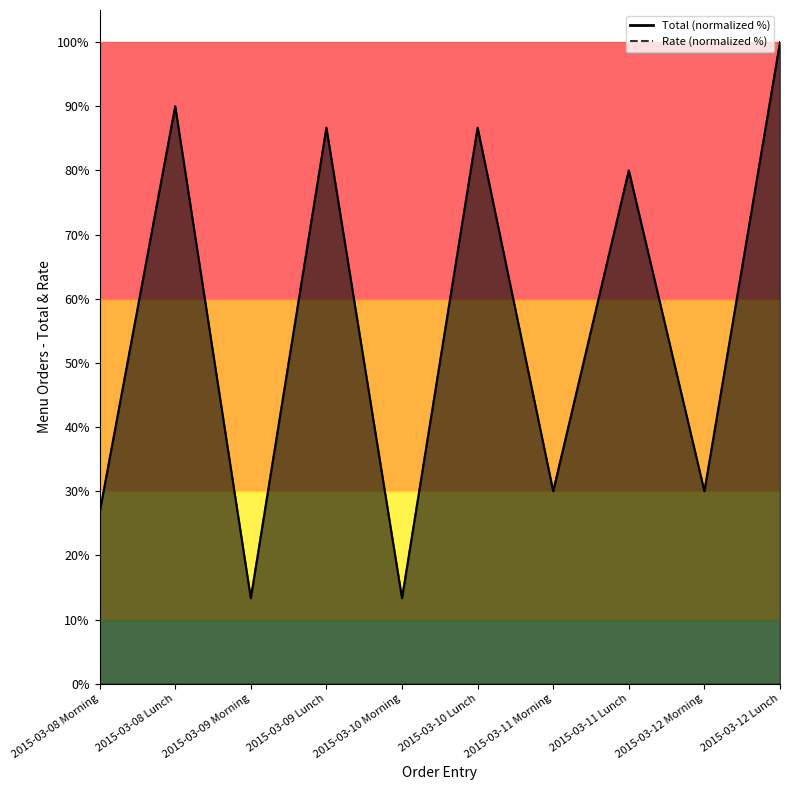

Read the Rate value at 2015-03-11 Morning.

30.0